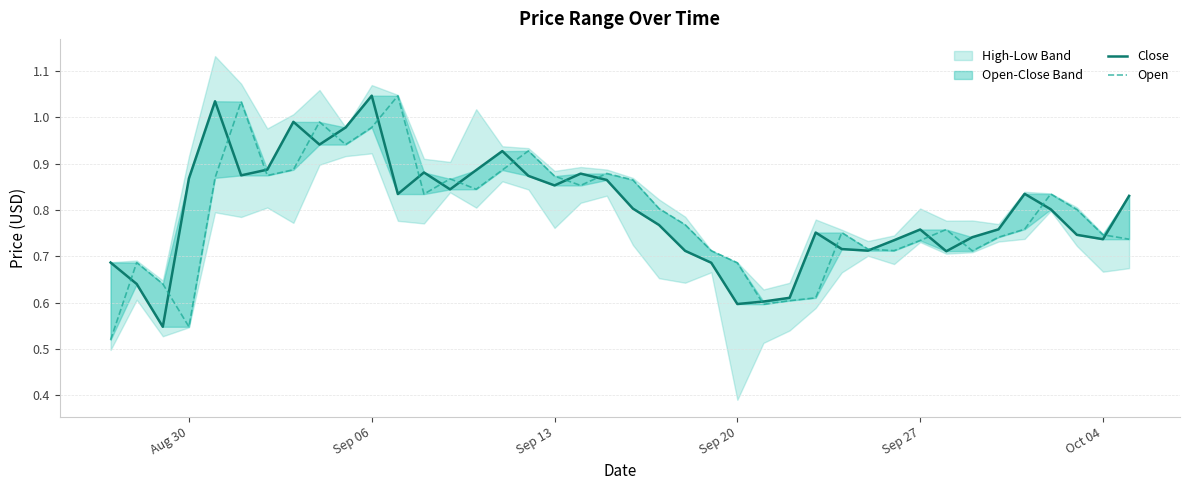

At which category is the sum across all series the highest?

Sep 06